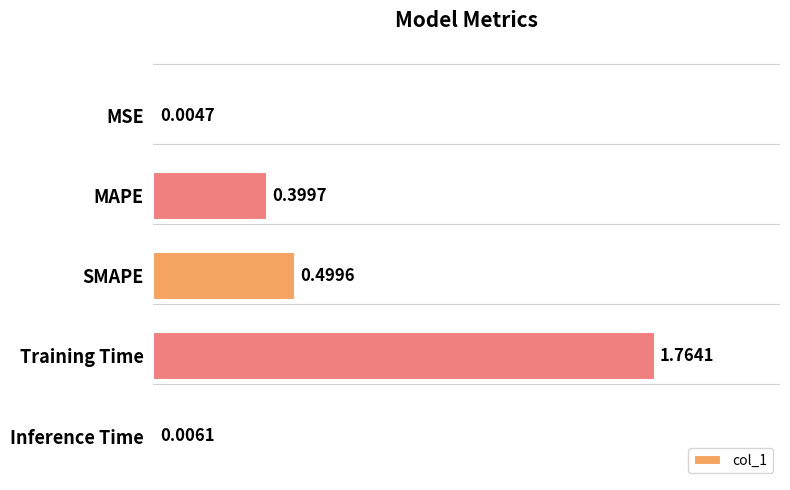

Between MSE and Inference Time, which is larger?

Inference Time